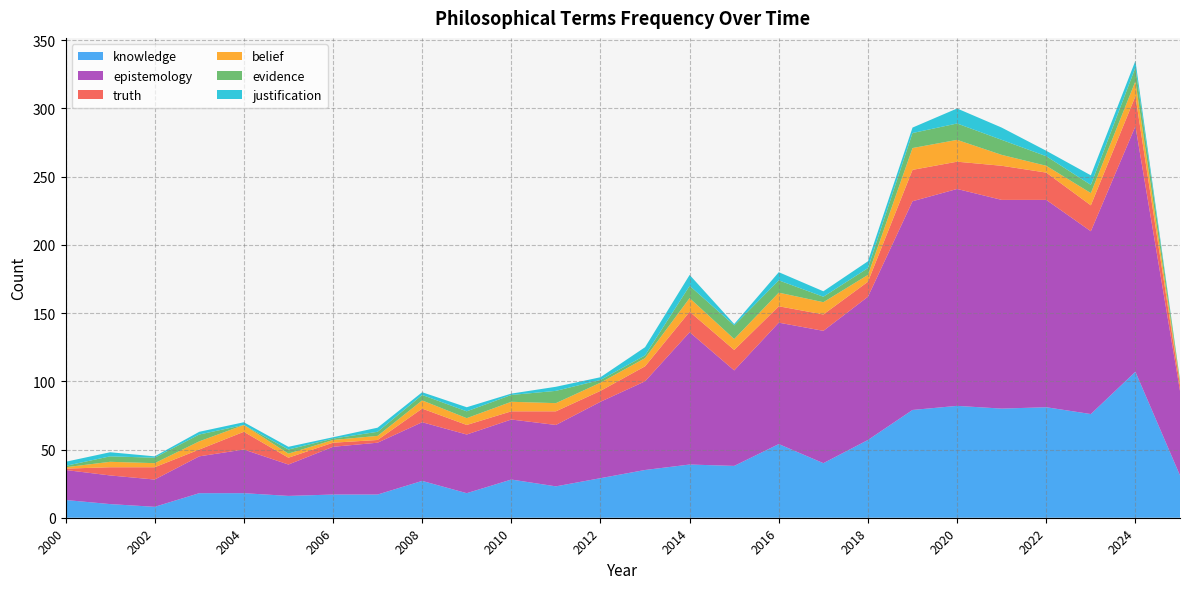

Reading left to right, transcribe all the data shown in this chart.

knowledge: 13	10	8	18	18	16	17	17	27	18	28	23	29	35	39	38	54	40	57	79	82	80	81	76	107	31
epistemology: 22	21	20	27	32	23	35	38	43	43	44	45	56	65	97	70	89	97	105	153	159	153	152	134	180	62
truth: 1	6	9	5	13	5	3	2	10	7	6	10	8	11	15	15	12	12	11	23	20	25	20	19	22	4
belief: 1	4	3	6	5	3	2	3	6	5	7	6	6	6	10	8	10	9	5	16	16	8	5	9	11	2
evidence: 1	4	4	5	0	3	1	3	4	5	5	9	2	2	9	10	9	4	5	11	12	11	7	6	10	2
justification: 3	3	1	2	2	2	1	3	2	3	1	3	2	6	8	1	6	4	5	4	11	9	4	7	5	0